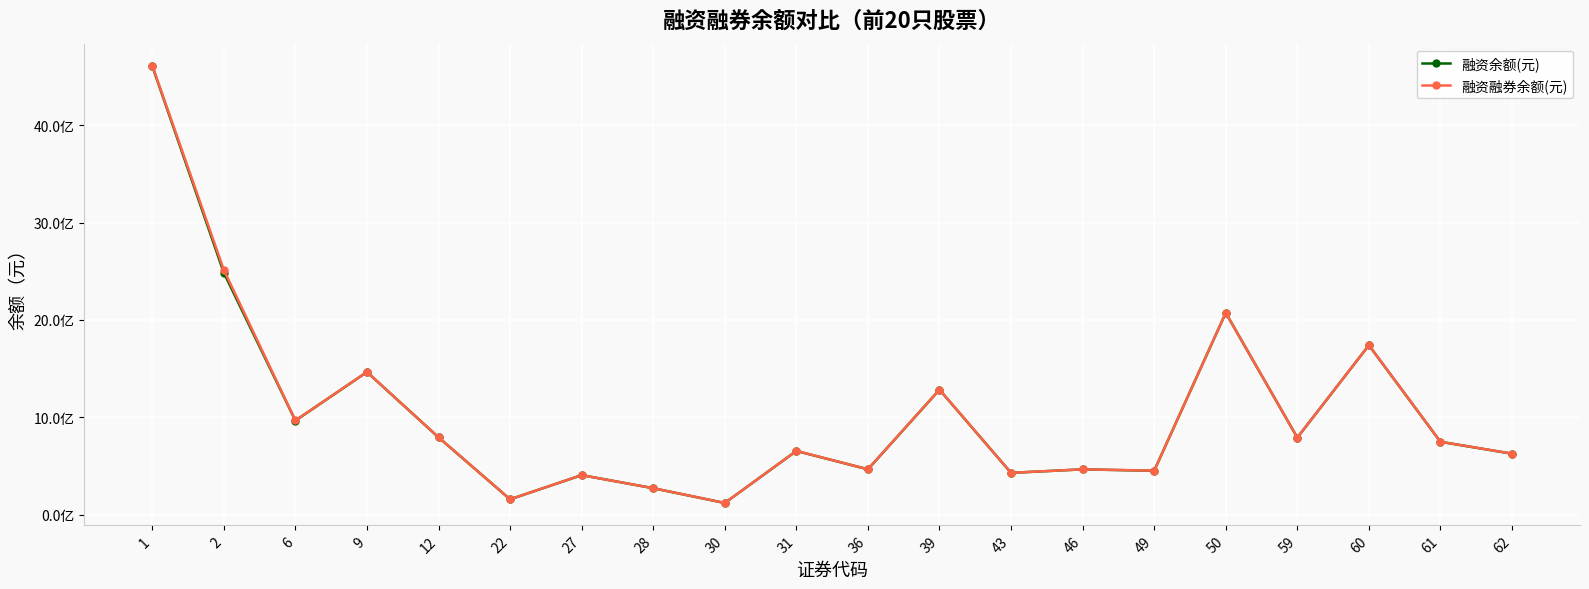

List the series in order of their overall mean, highest first.

融资融券余额(元), 融资余额(元)